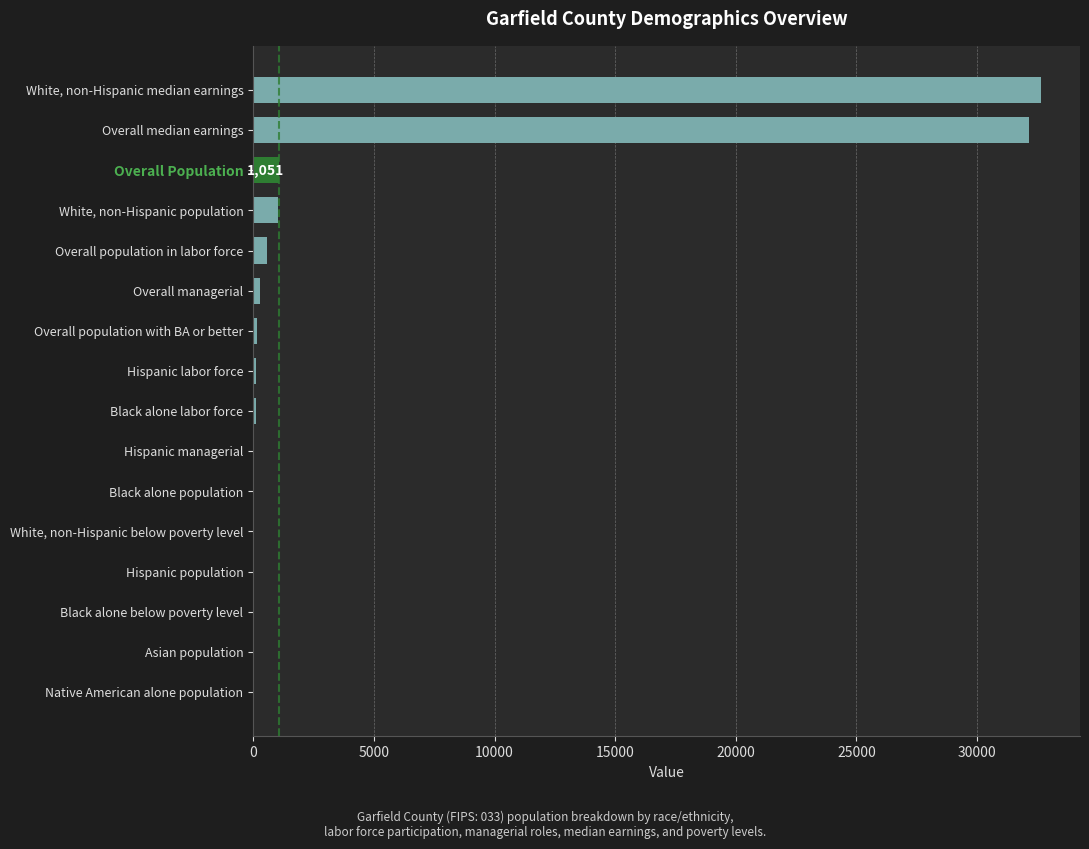

What is the greatest value displayed?

32632.0